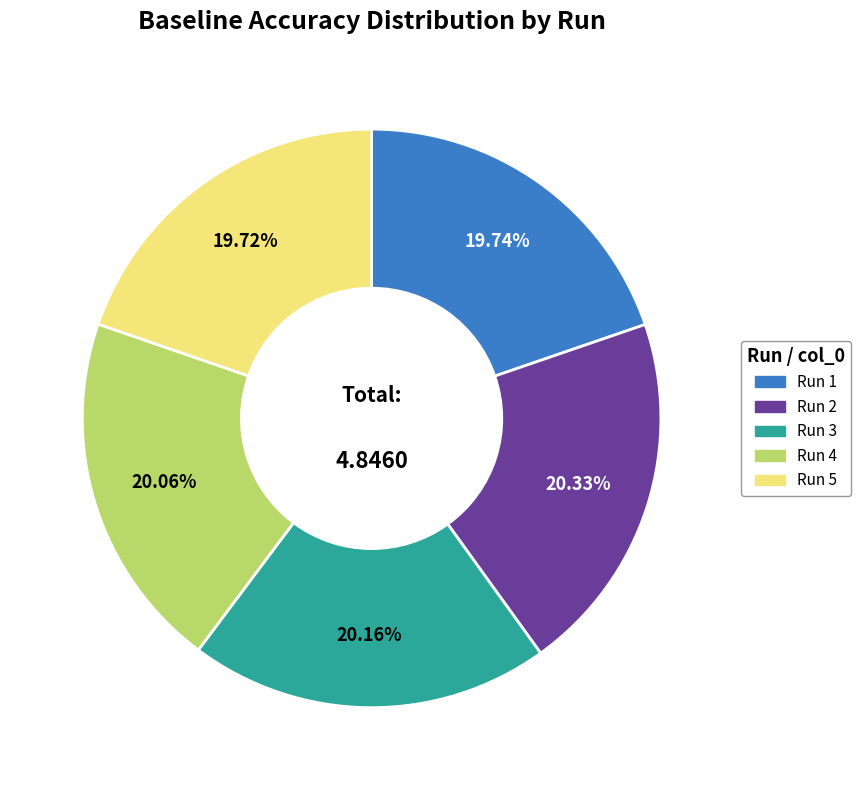

Is there any slice that represents more than half of the pie?

No